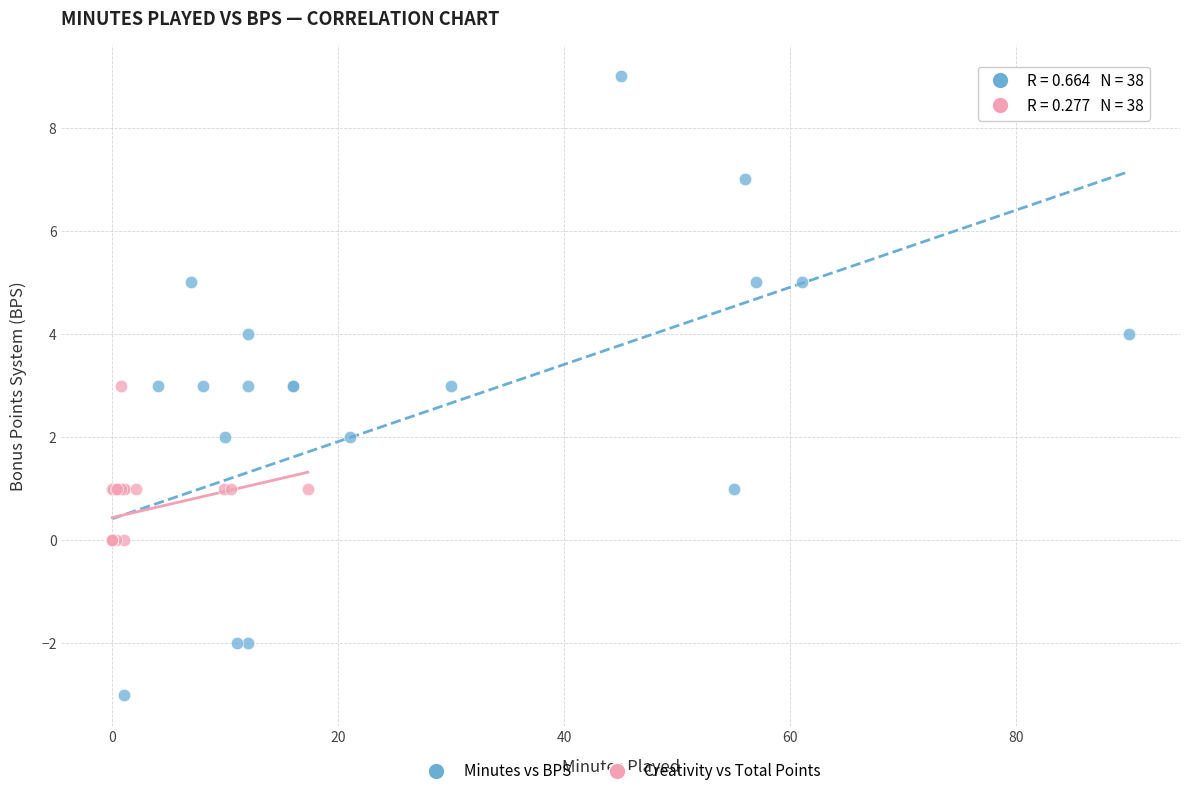

Which series has the widest spread of Y values?

Minutes vs BPS